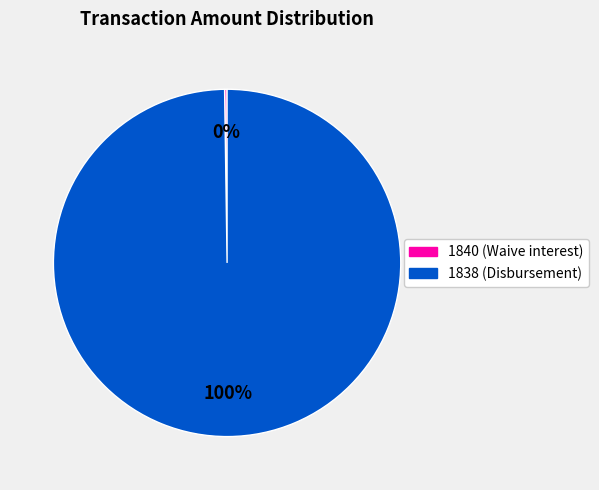

To the nearest percent, what is the difference between the largest and smallest slice percentages?

100%